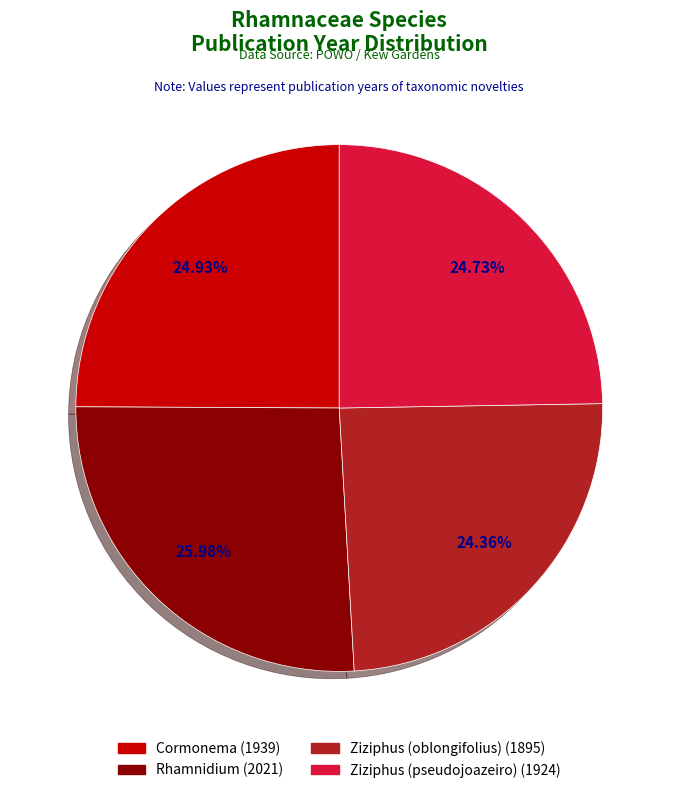

How much of the chart is everything except Rhamnidium?

74.0%